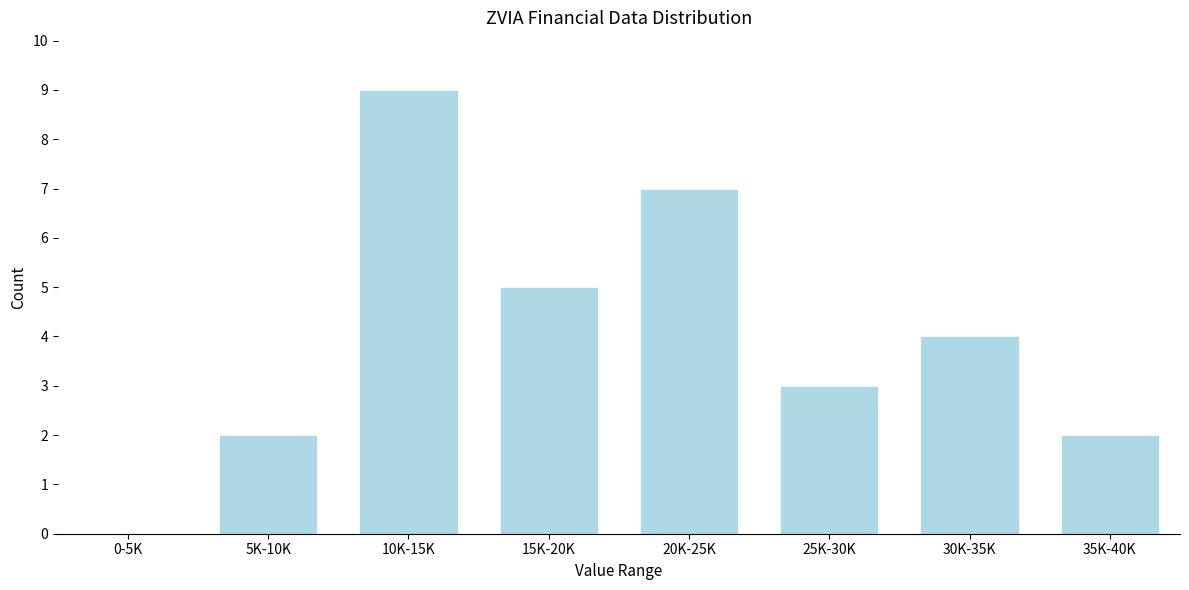

Reading left to right, transcribe all the data shown in this chart.

0-5K=0	5K-10K=2	10K-15K=9	15K-20K=5	20K-25K=7	25K-30K=3	30K-35K=4	35K-40K=2